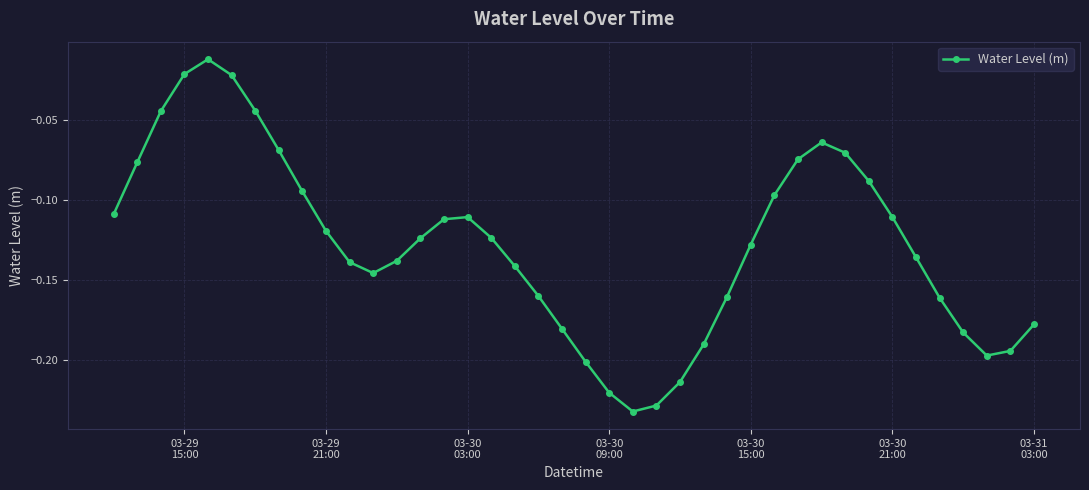

True or false: the data has more than 0 interior local peaks.

True